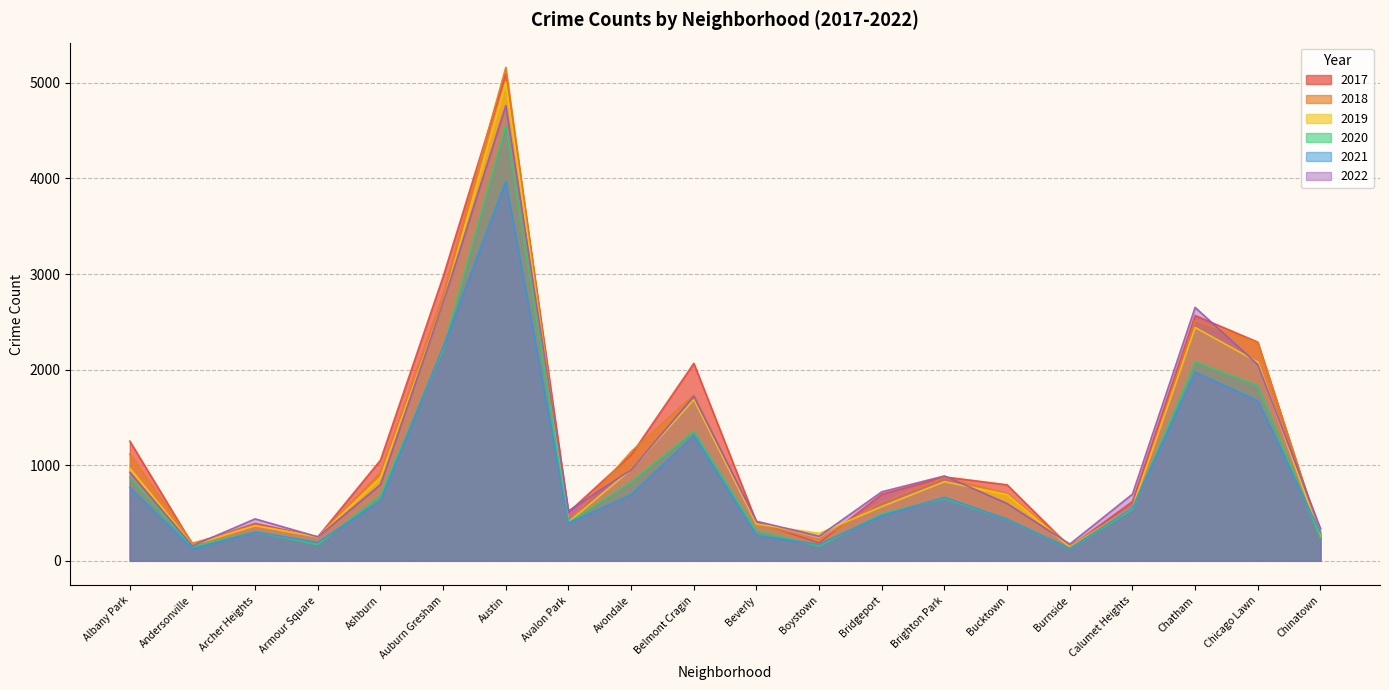

Reading left to right, extract all data points from this chart.

2019: 968	166	368	249	872	2700	5008	405	957	1687	385	287	568	828	694	142	561	2441	2079	253
2017: 1252	171	391	250	1053	2973	5096	508	1107	2066	403	188	697	878	795	145	620	2566	2288	253
2021: 767	123	303	193	629	2237	3970	395	692	1312	264	173	474	664	435	130	559	1974	1675	293
2022: 926	157	439	251	797	2703	4762	522	953	1721	414	258	722	888	599	175	698	2651	2053	338
2018: 1117	184	374	248	924	2787	5163	401	1142	1736	386	224	616	870	704	160	554	2513	2281	273
2020: 868	147	302	169	684	2211	4556	399	824	1356	314	153	491	652	431	126	538	2081	1833	238